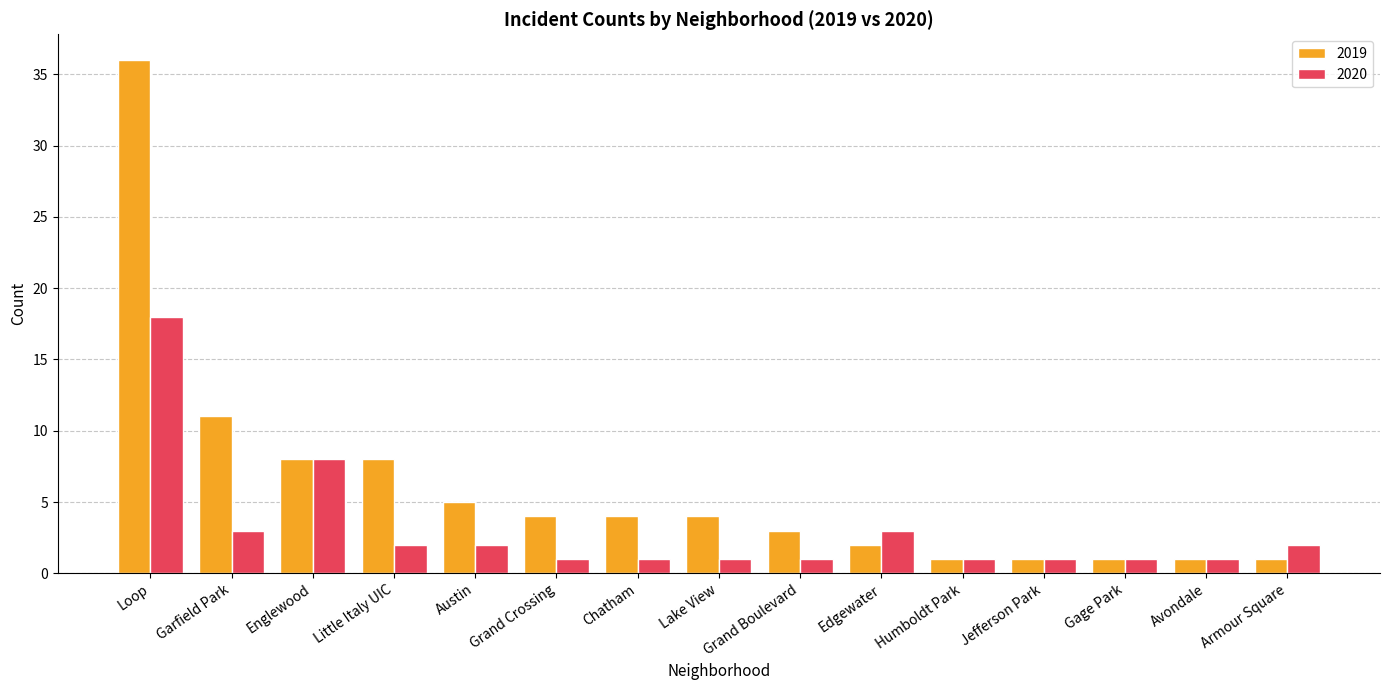

What is the sum of the 2020 values at Englewood and Grand Crossing?

9